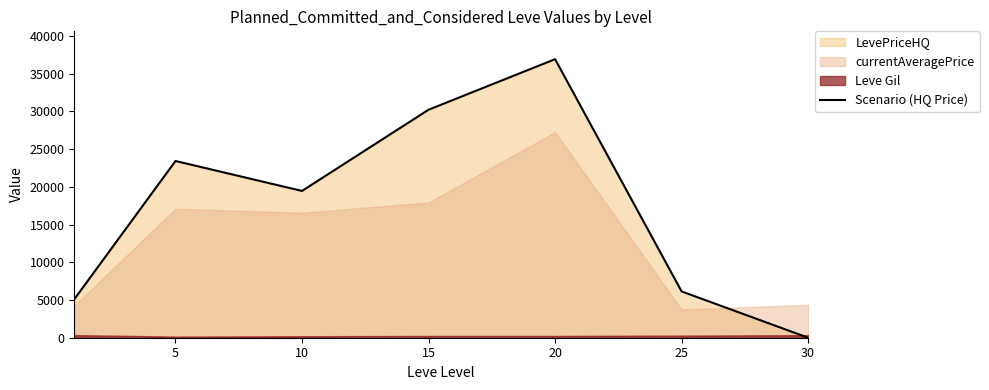

What is the maximum value shown in the chart?

36936.8